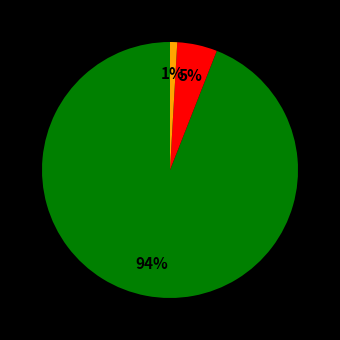

To the nearest percent, what is the average slice percentage?

33%